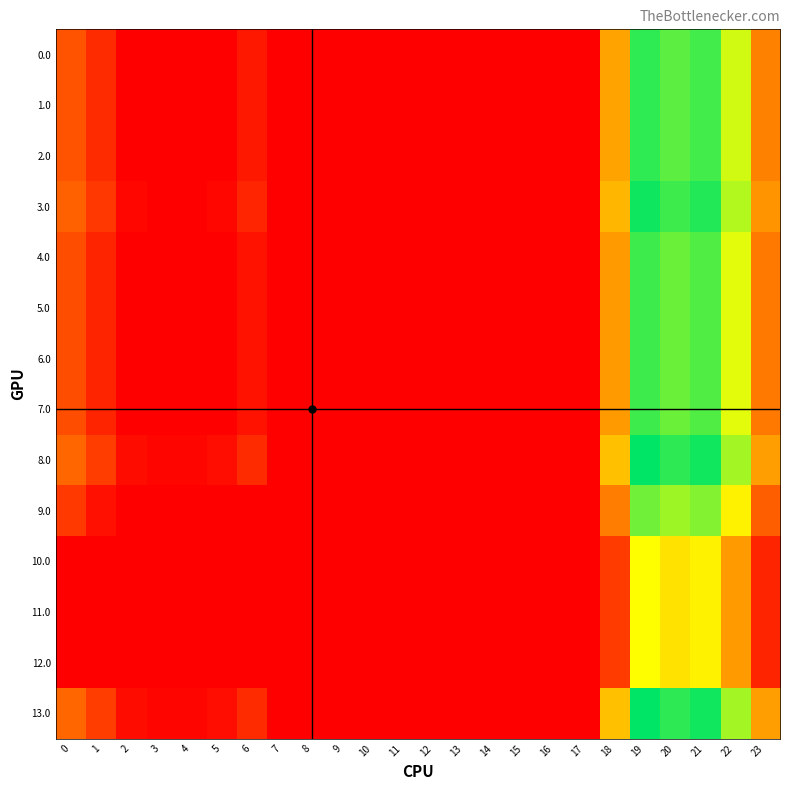

Count the number of data series in this chart.

14